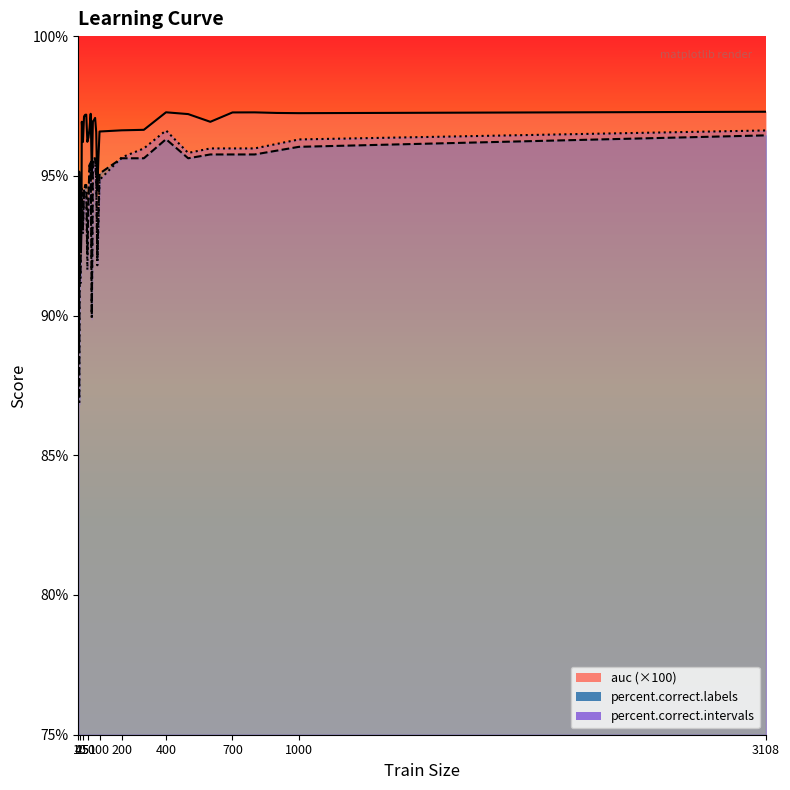

Between 50 and 300, which series saw the biggest shift?

percent.correct.intervals